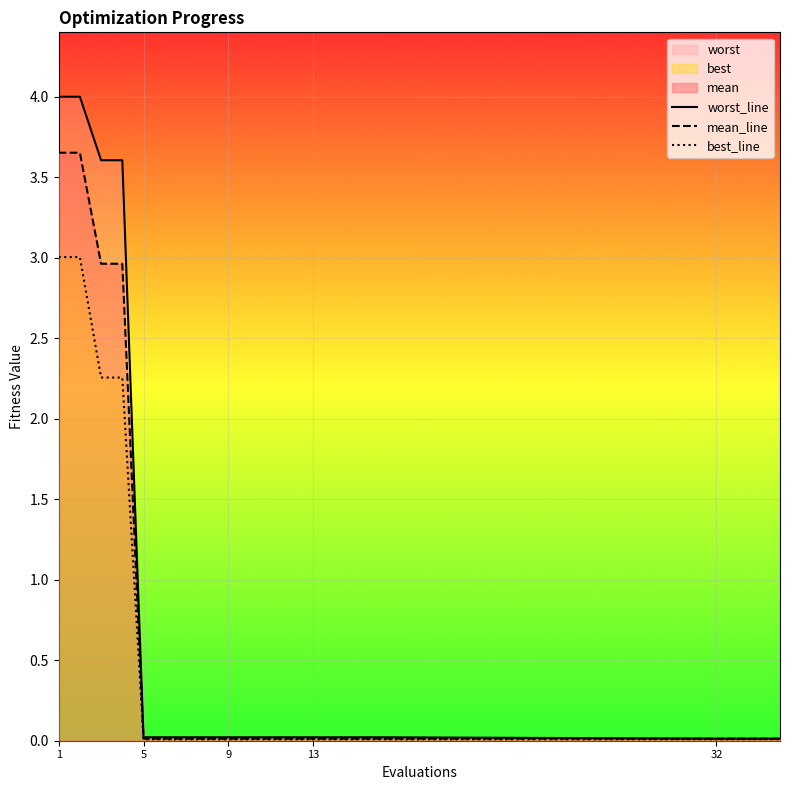

The mean_line series shows 0.0 at 9. True or false?

True